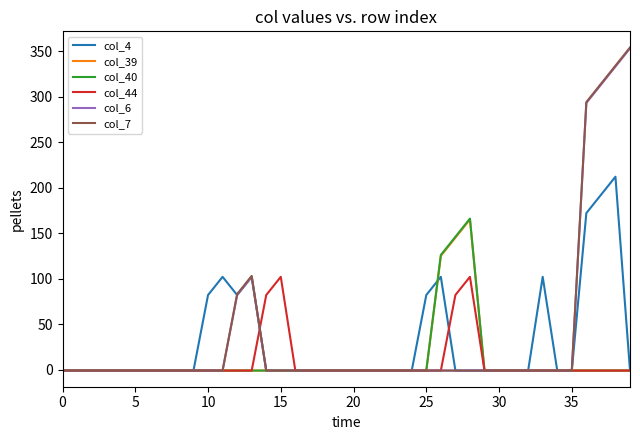

What is the maximum value shown in the chart?

354